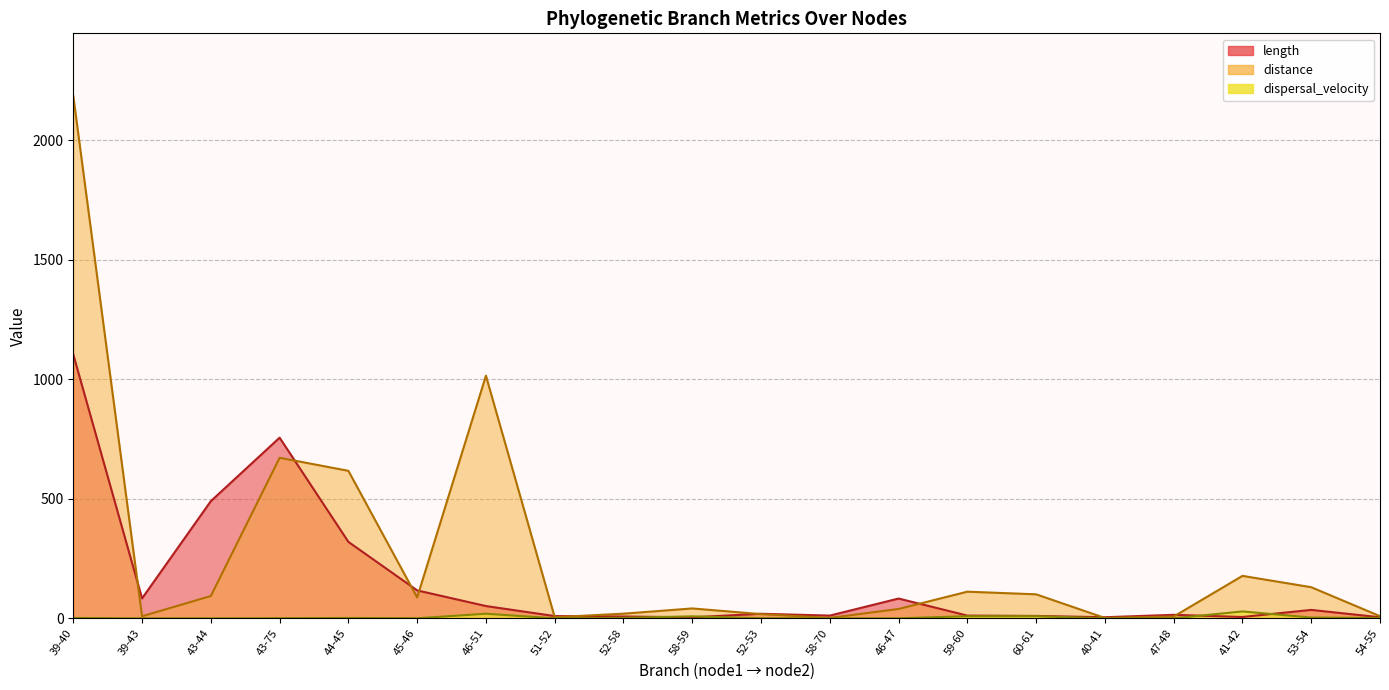

What are all the series names shown in the legend?

distance, dispersal_velocity, length